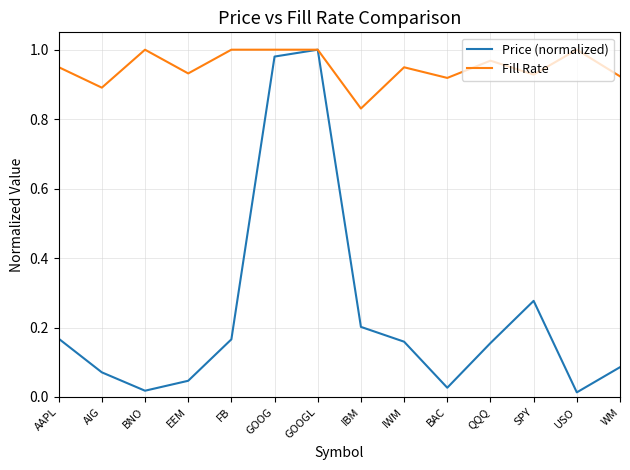

At which category does Fill Rate reach its first local peak?

BNO